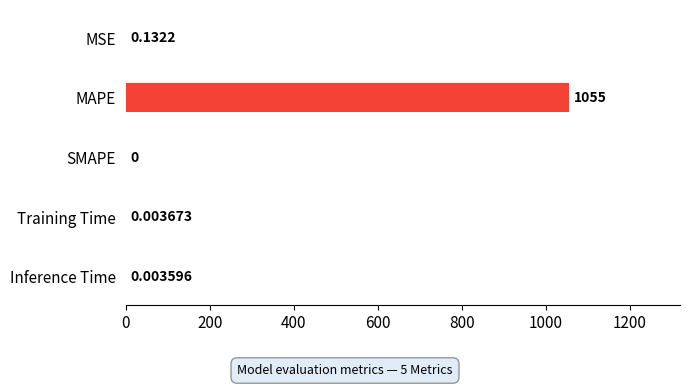

How many positive values are there?

4